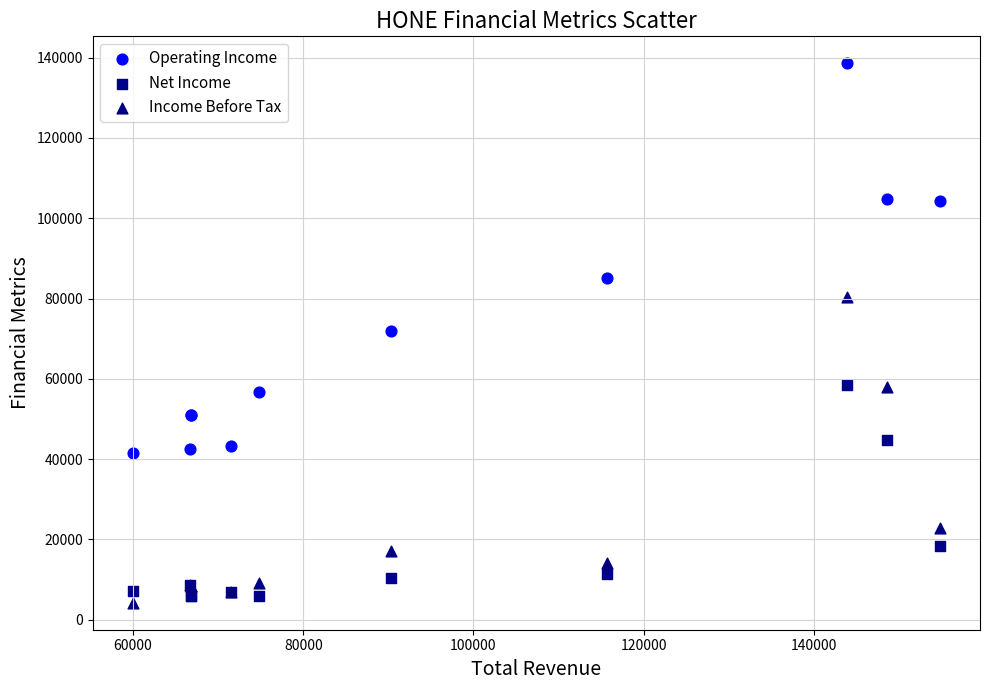

In the Operating Income series, what Y value is closest to 90000?

85100